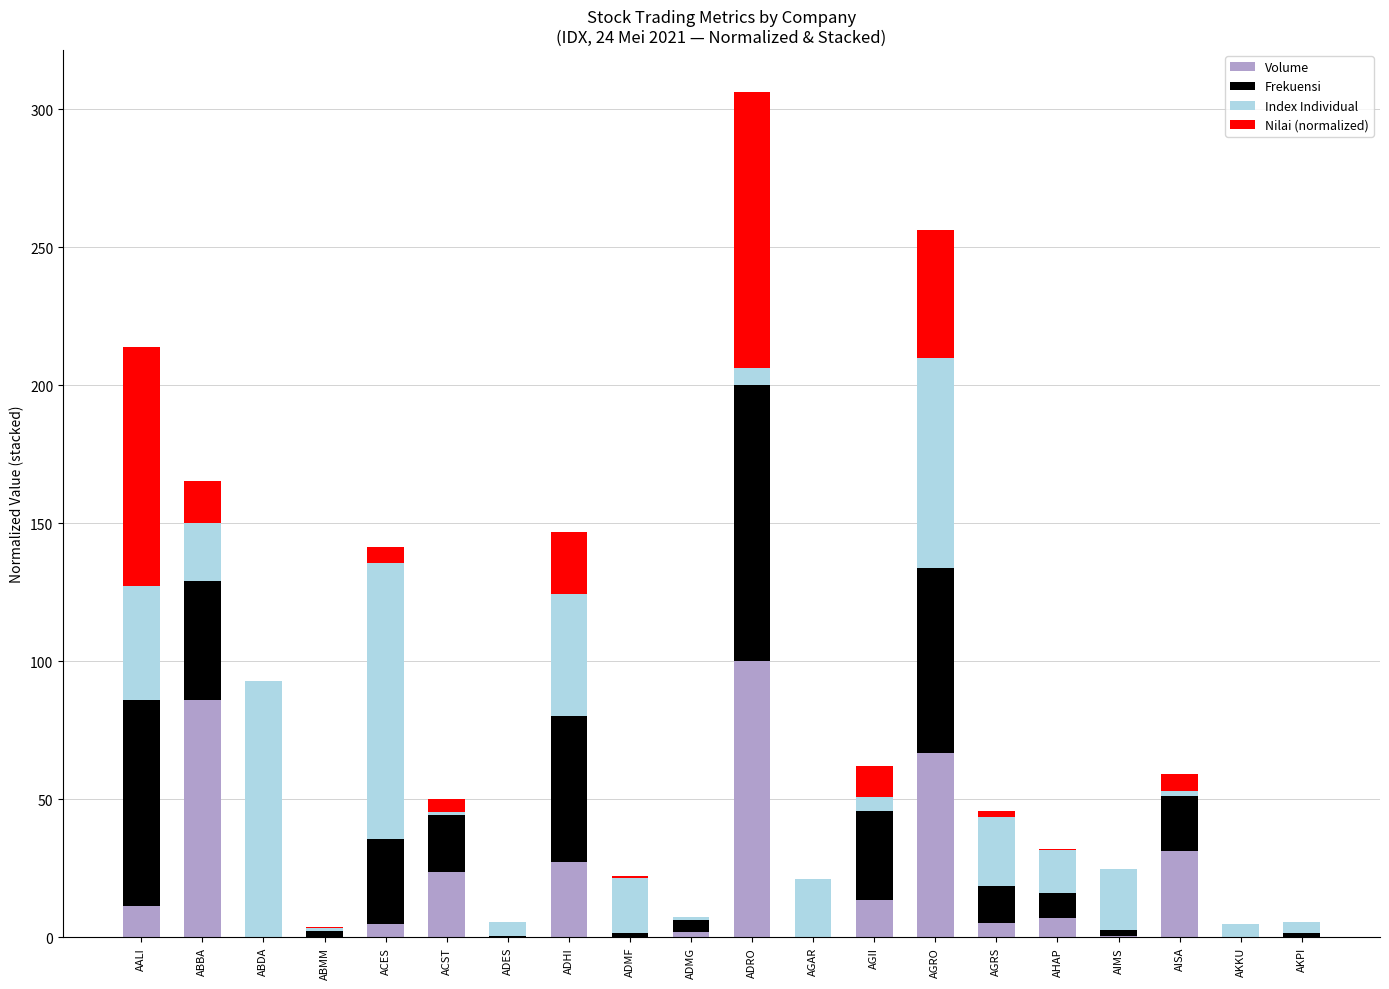

Which category has the highest value in the Volume series?

ADRO